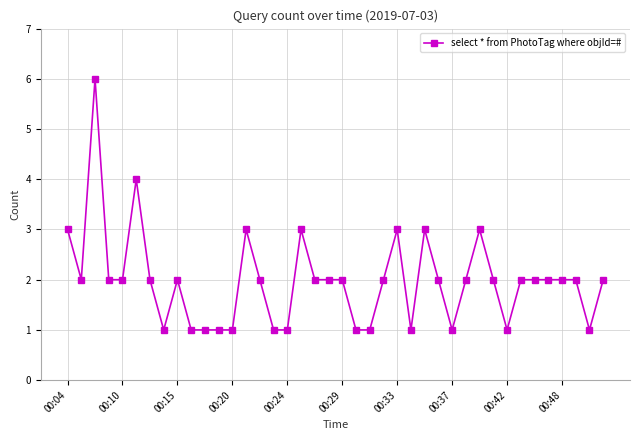

What is the sum of all values?

79